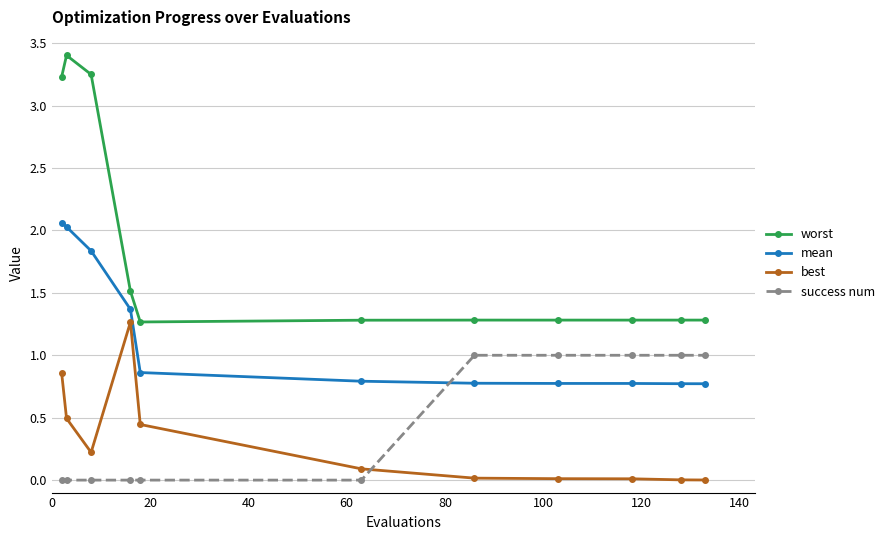

True or false: mean and success num intersect in this chart.

True